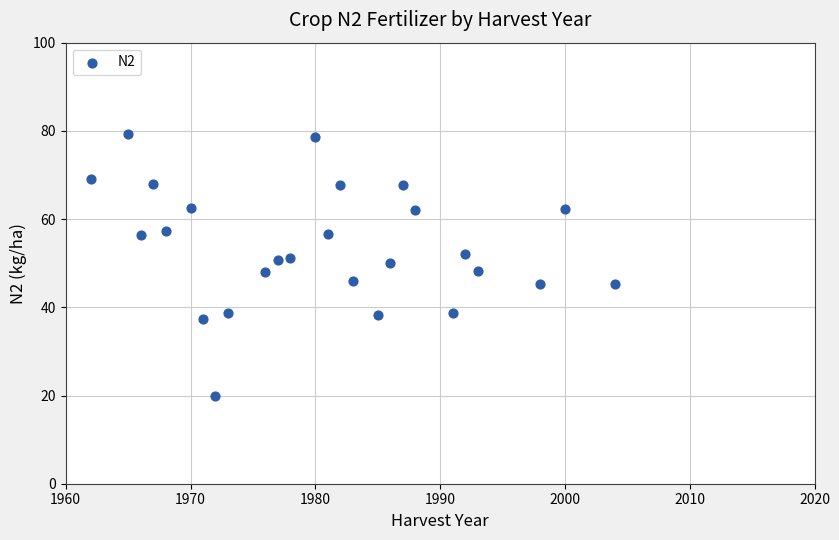

What is the range of X values (max minus min)?

42.0